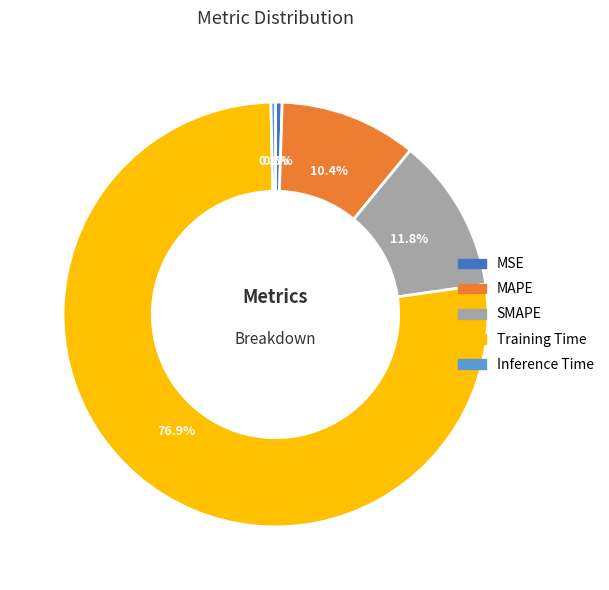

To the nearest percent, what portion does SMAPE represent?

12%